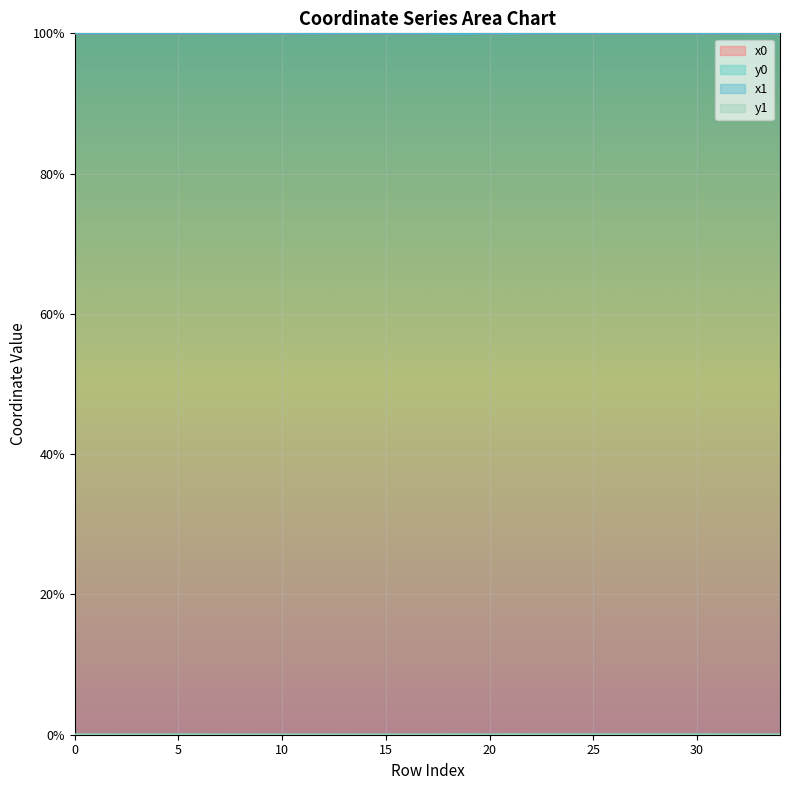

Is it true that y0 equals 0.0 at 7?

False